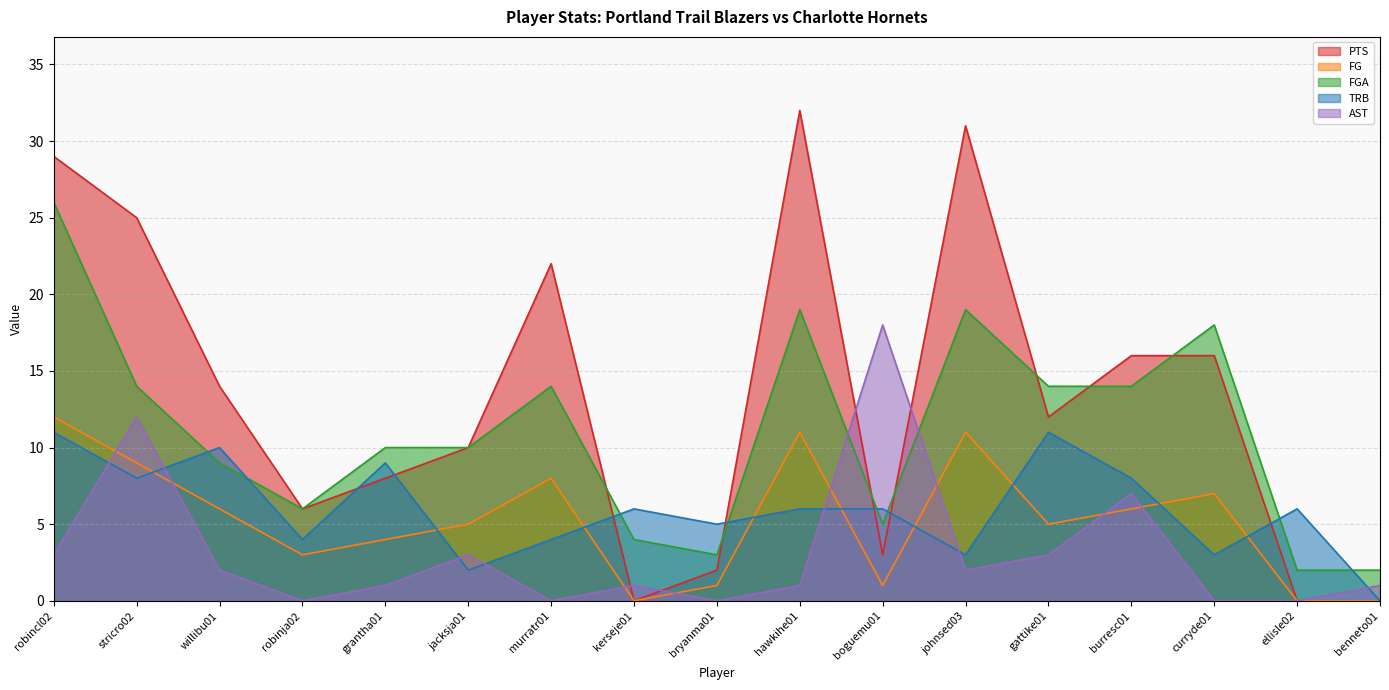

How many values in the FG series are below 5?

7